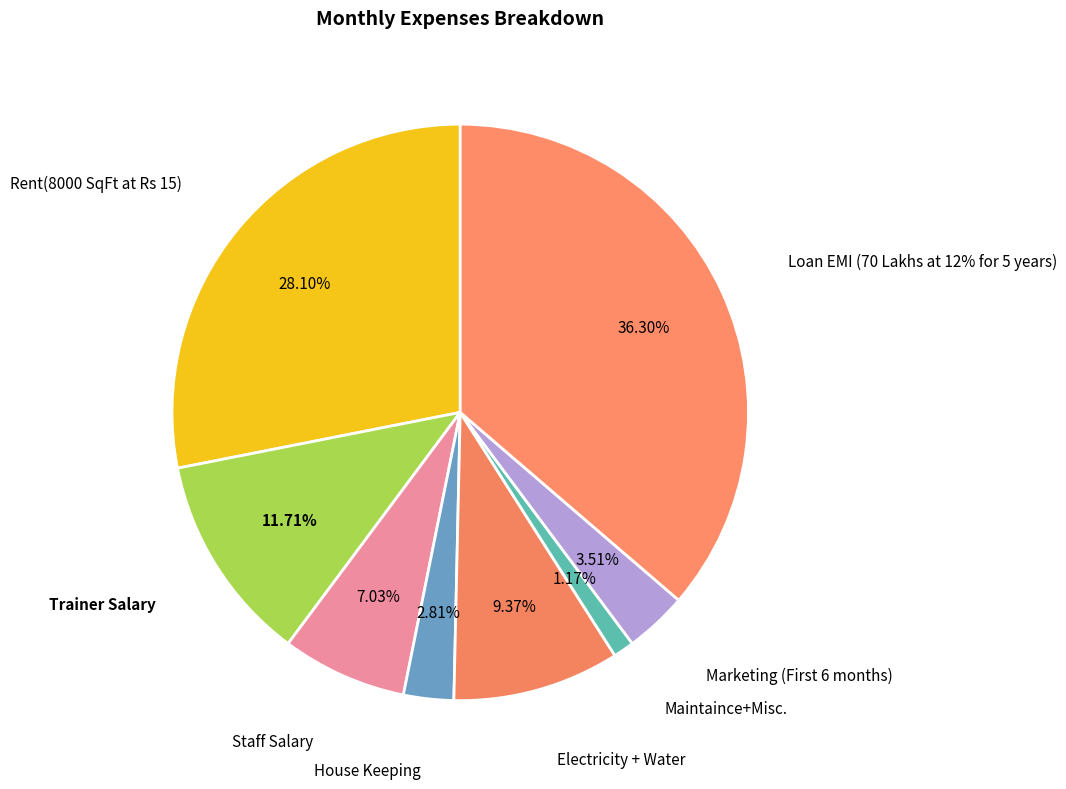

Rank the categories by value from highest to lowest.

Loan EMI (70 Lakhs at 12% for 5 years), Rent(8000 SqFt at Rs 15), Trainer Salary, Electricity + Water, Staff Salary, Marketing (First 6 months), House Keeping, Maintaince+Misc.